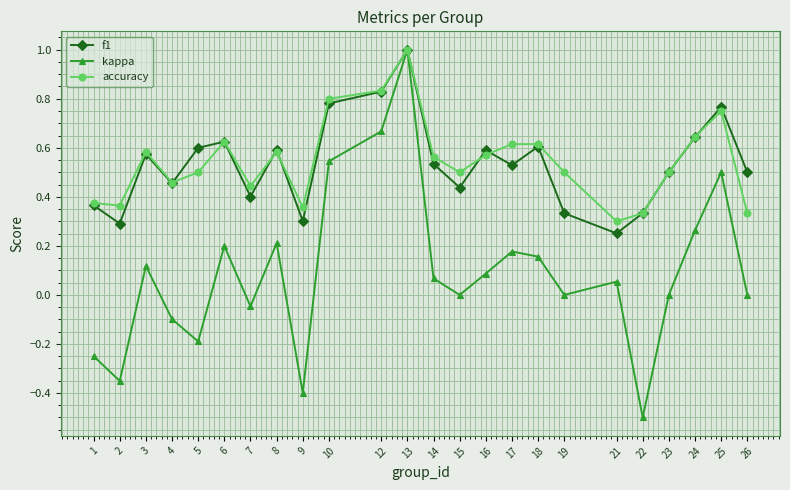

Which series changed the most between 10 and 23?

kappa